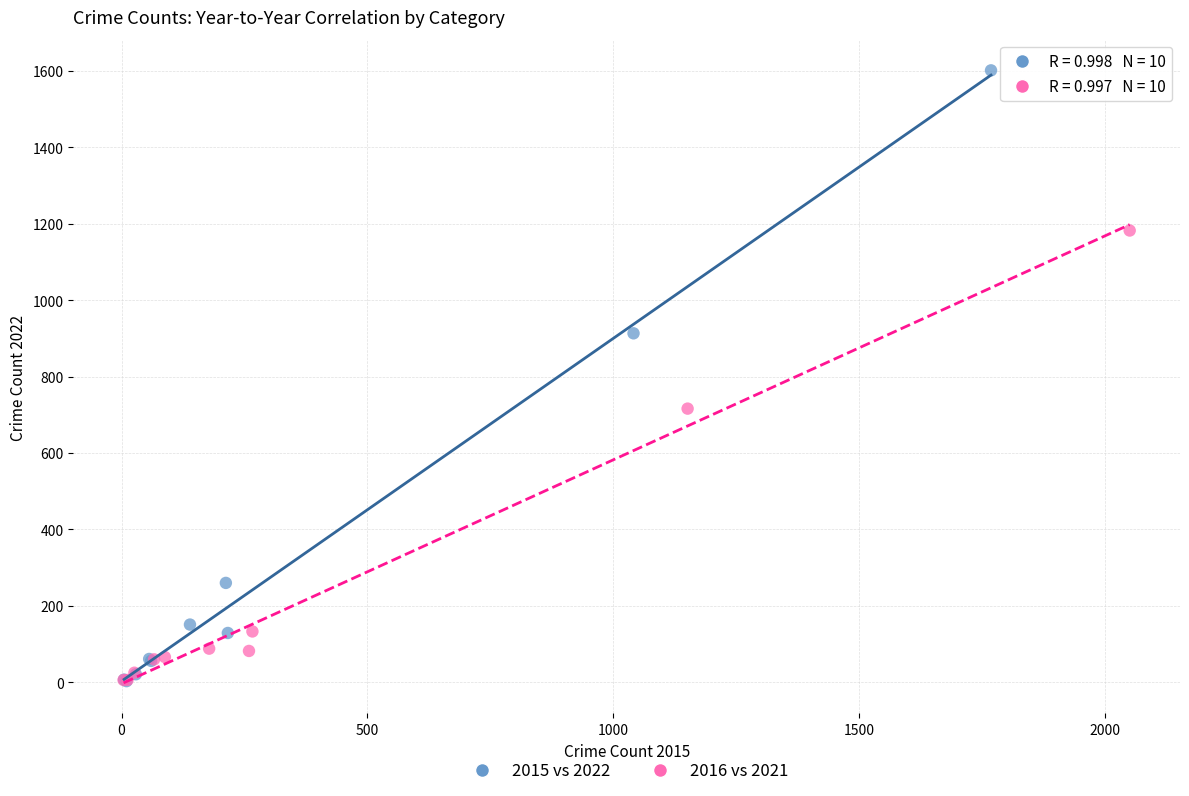

Which series has the largest Y range (max minus min)?

2015 vs 2022